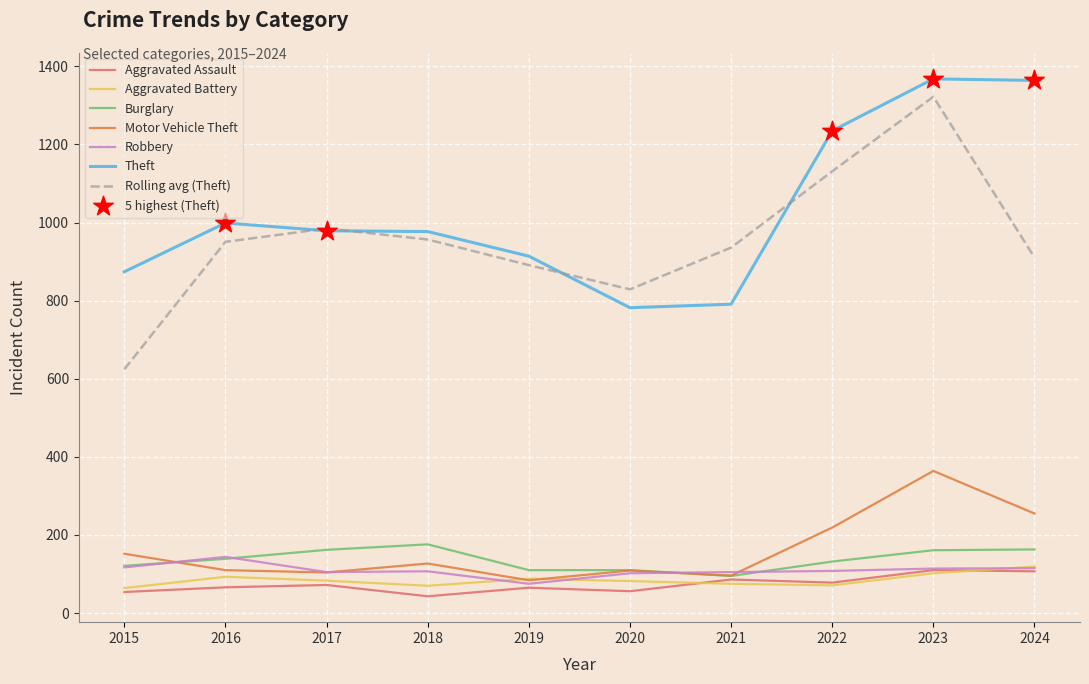

What is the difference between the highest and lowest values at 2024?

1257.0